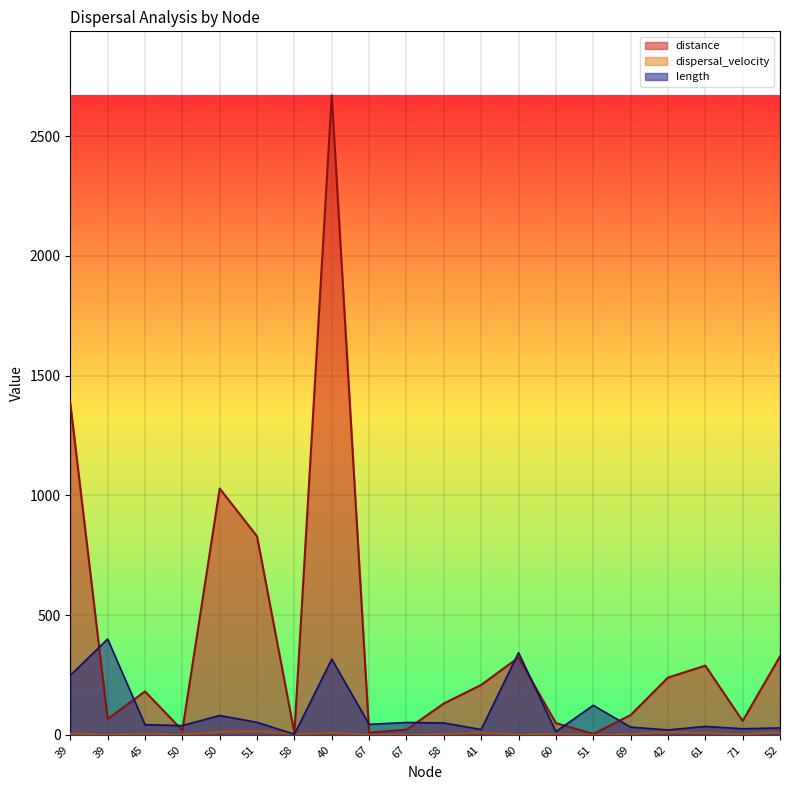

Which series has the largest range (max minus min)?

distance